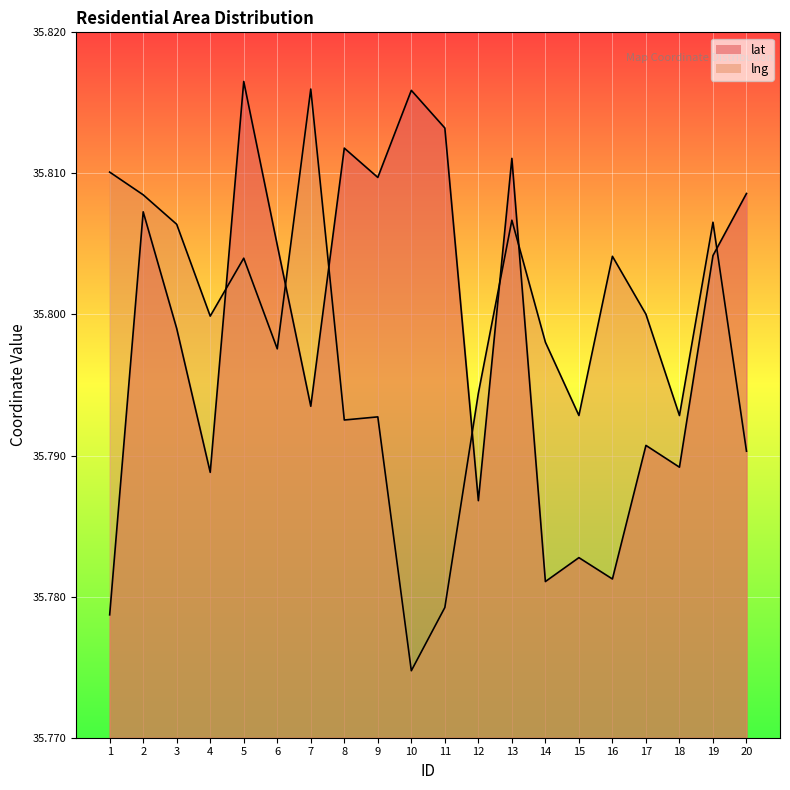

Reading left to right, what are all the values shown in this chart?

lat: 35.8	35.8	35.8	35.8	35.8	35.8	35.8	35.8	35.8	35.8	35.8	35.8	35.8	35.8	35.8	35.8	35.8	35.8	35.8	35.8
lng: 35.8	35.8	35.8	35.8	35.8	35.8	35.8	35.8	35.8	35.8	35.8	35.8	35.8	35.8	35.8	35.8	35.8	35.8	35.8	35.8